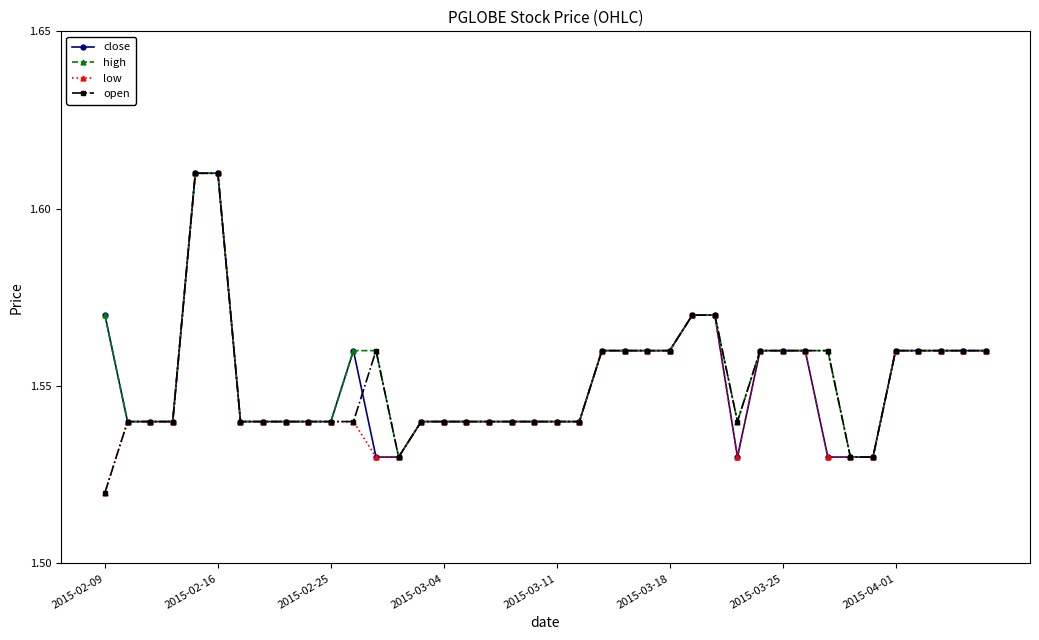

True or false: close has more than 0 interior local peaks.

True